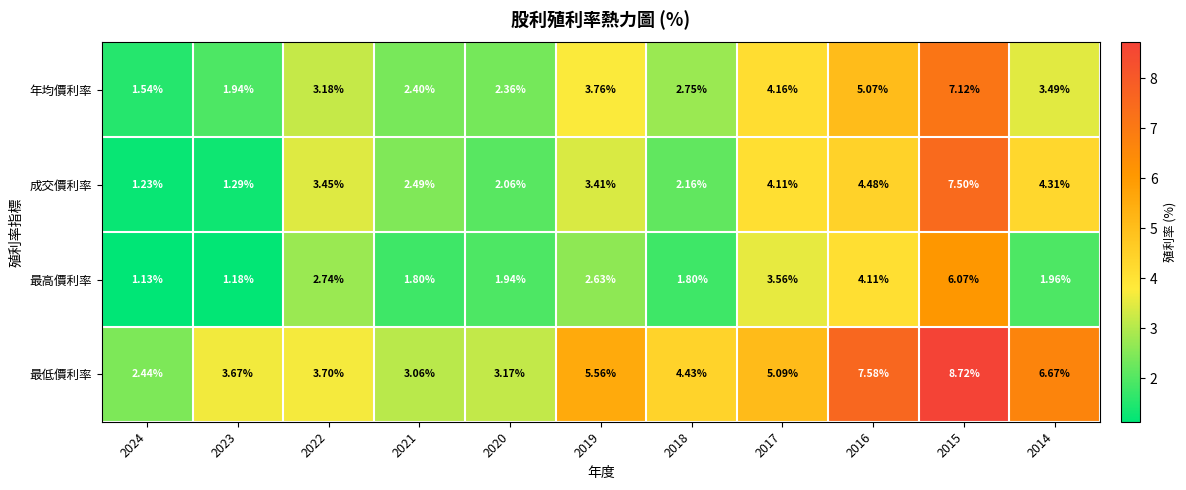

List the series in order of their peak value, highest first.

最低價利率, 成交價利率, 年均價利率, 最高價利率